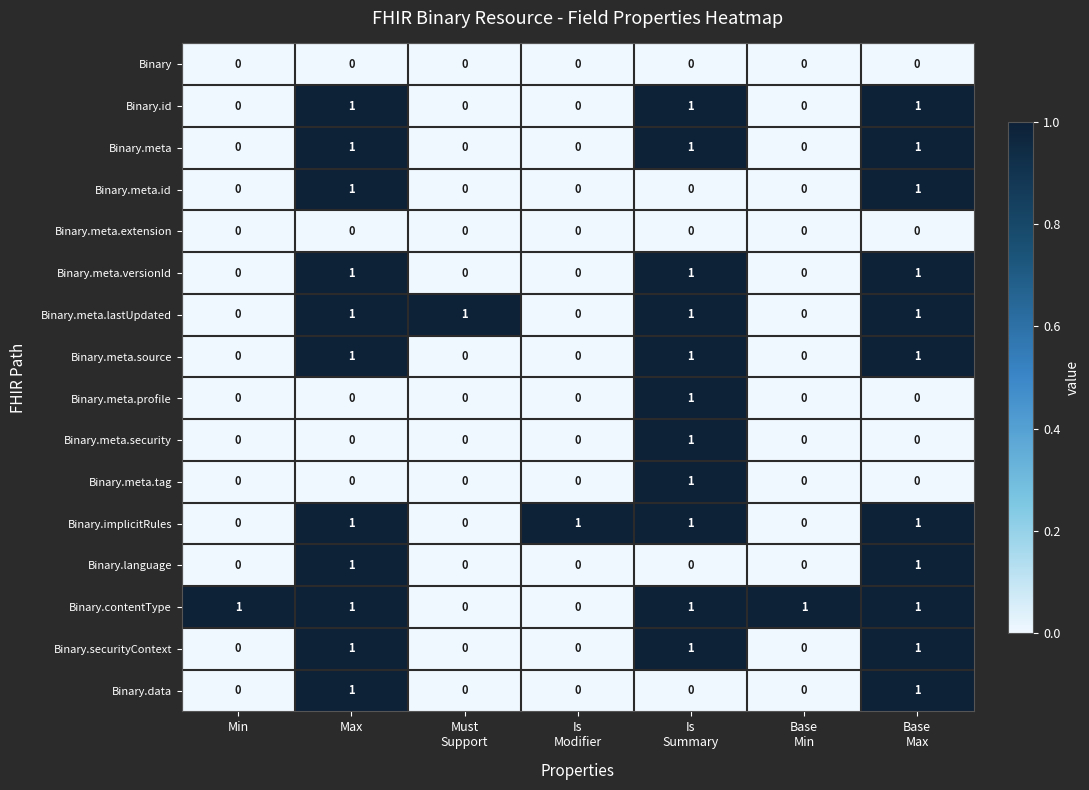

True or false: Binary.meta.security has a value of 1 at Max.

False